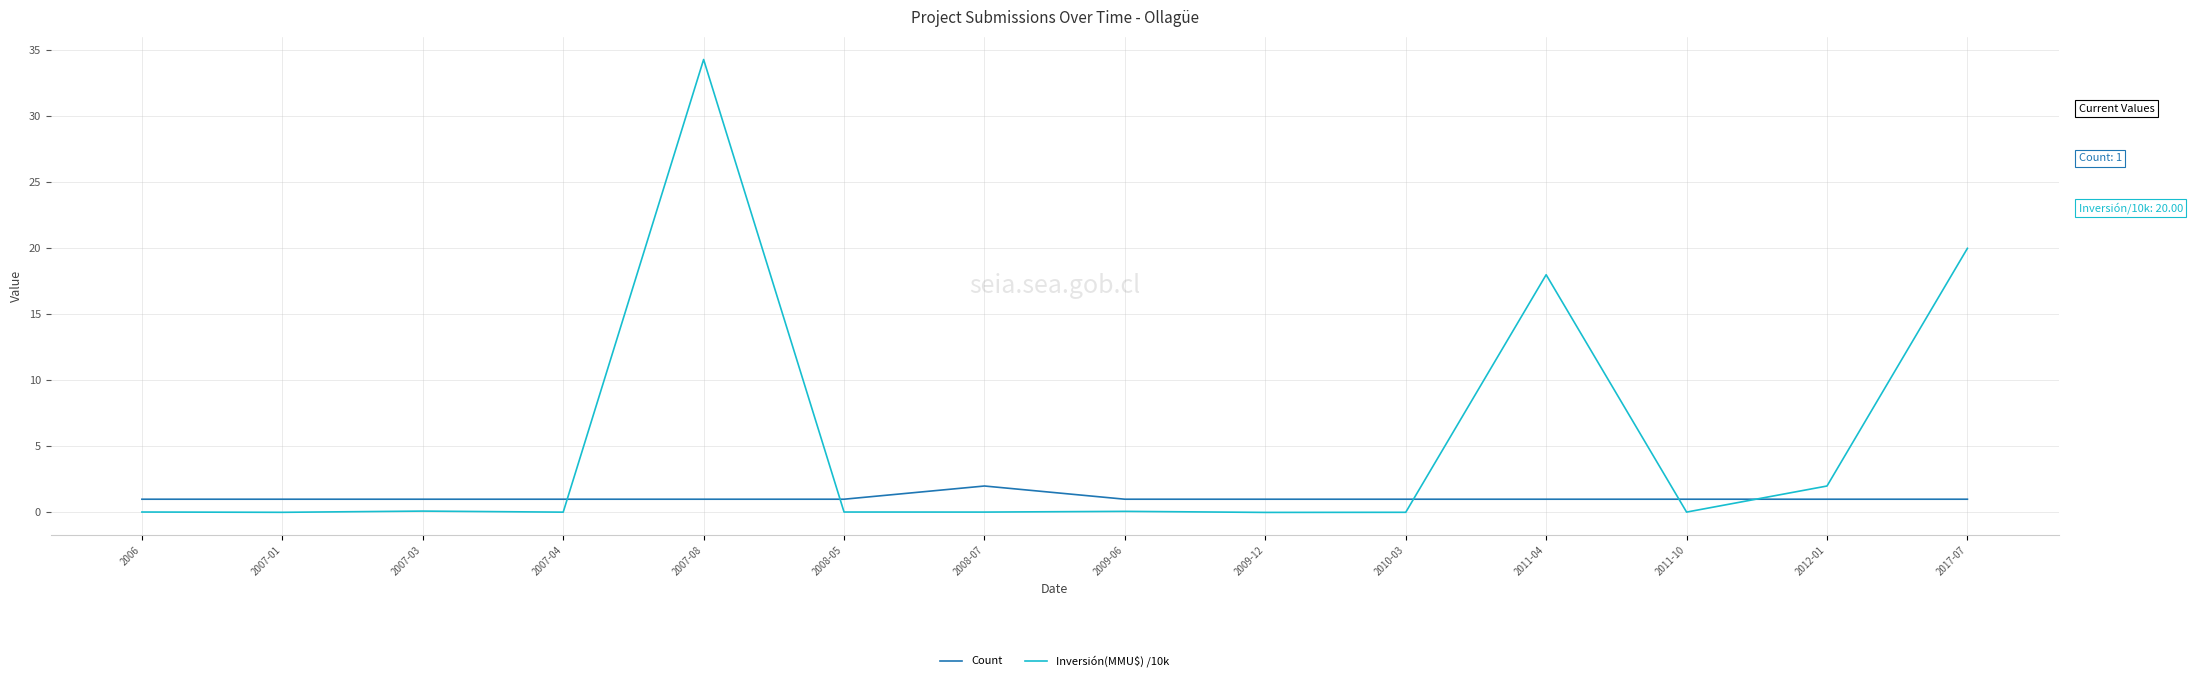

What position from the left is 2008-05?

6